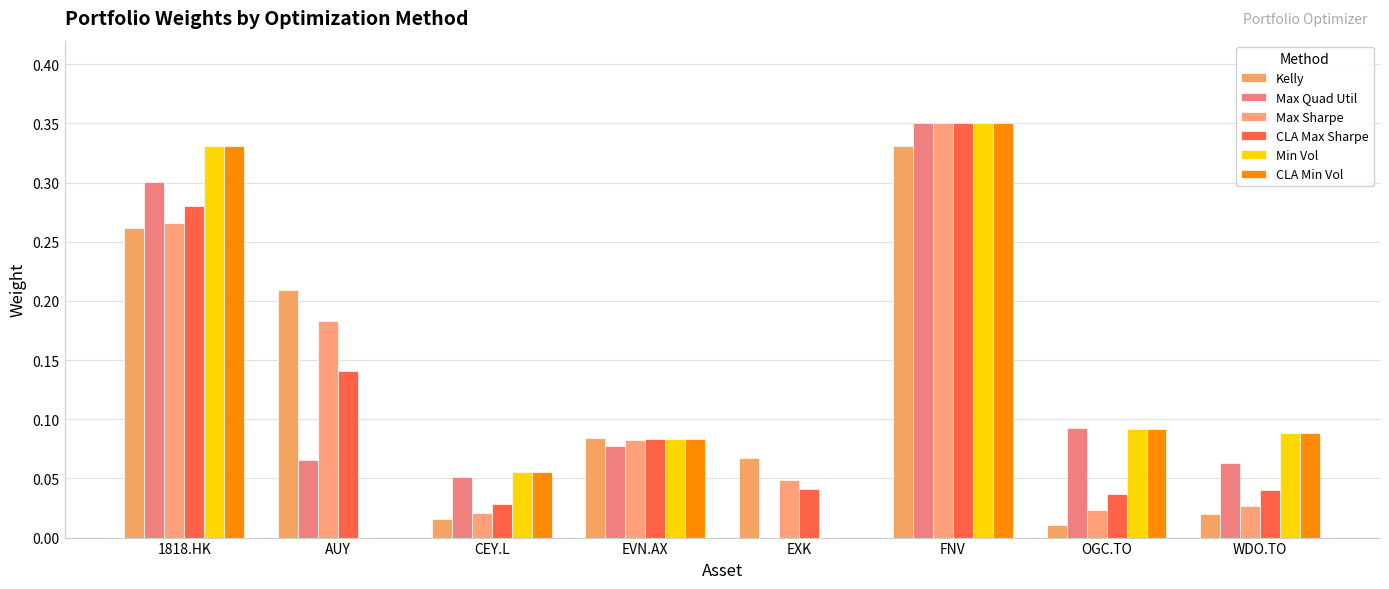

What is the value of the Kelly bar at the 4th from the left?

0.1